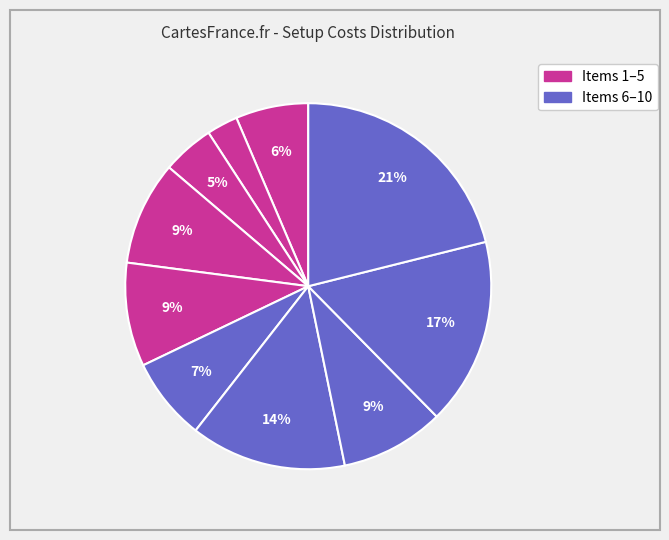

How many slices are in this pie chart?

10